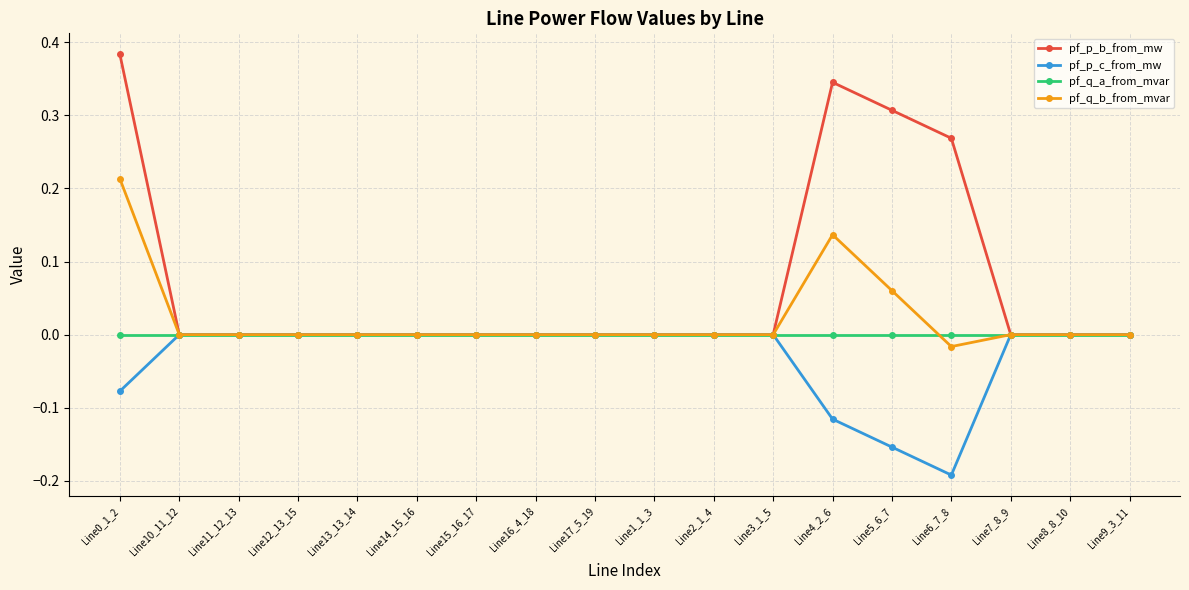

What is the difference between the highest and lowest values at Line4_2_6?

0.5